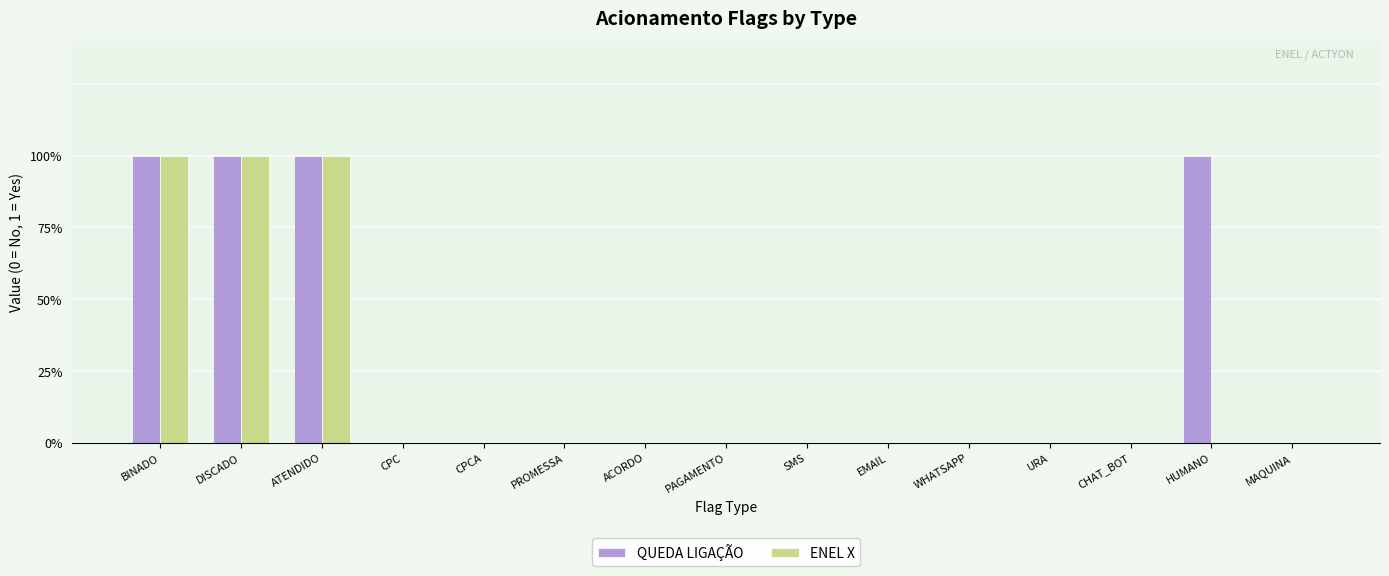

Are the bars horizontal?

No